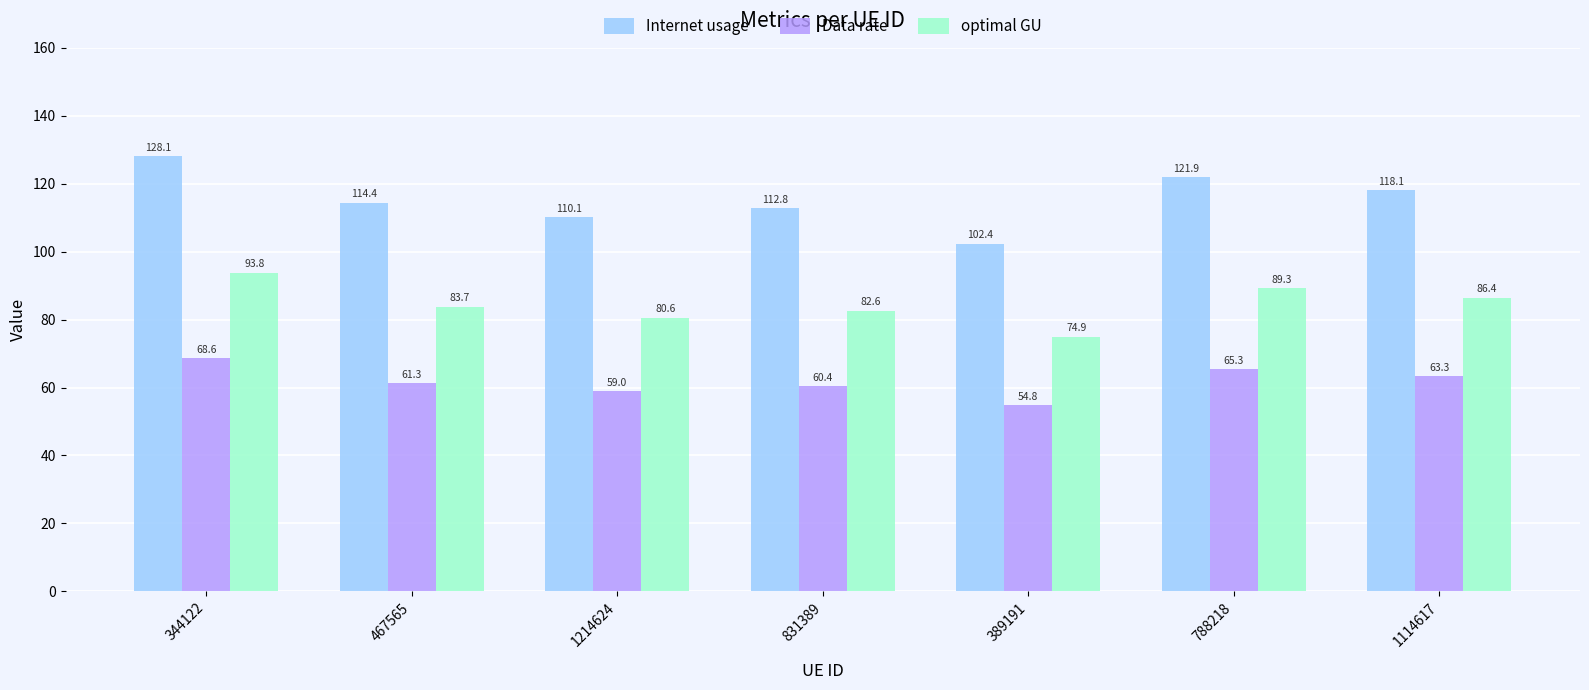

What is the difference between the maximum and second lowest values in the Data rate series?

9.7